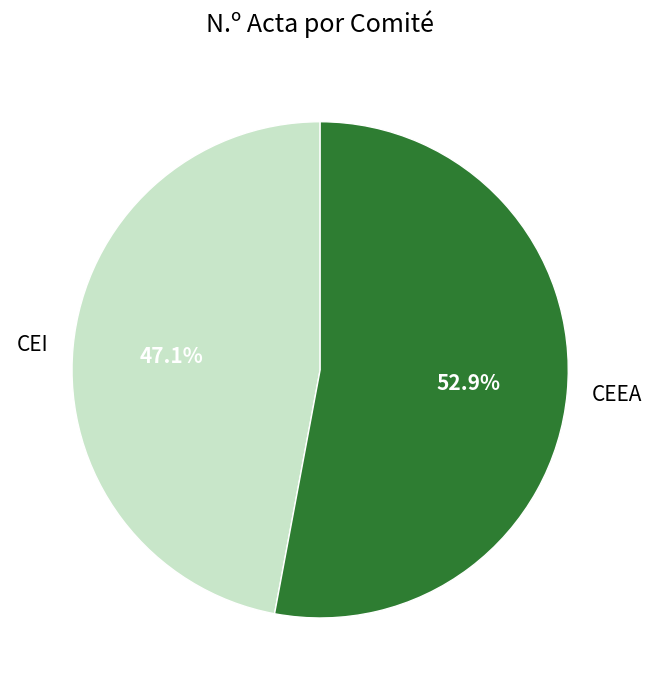

Is there a majority slice in this chart?

Yes